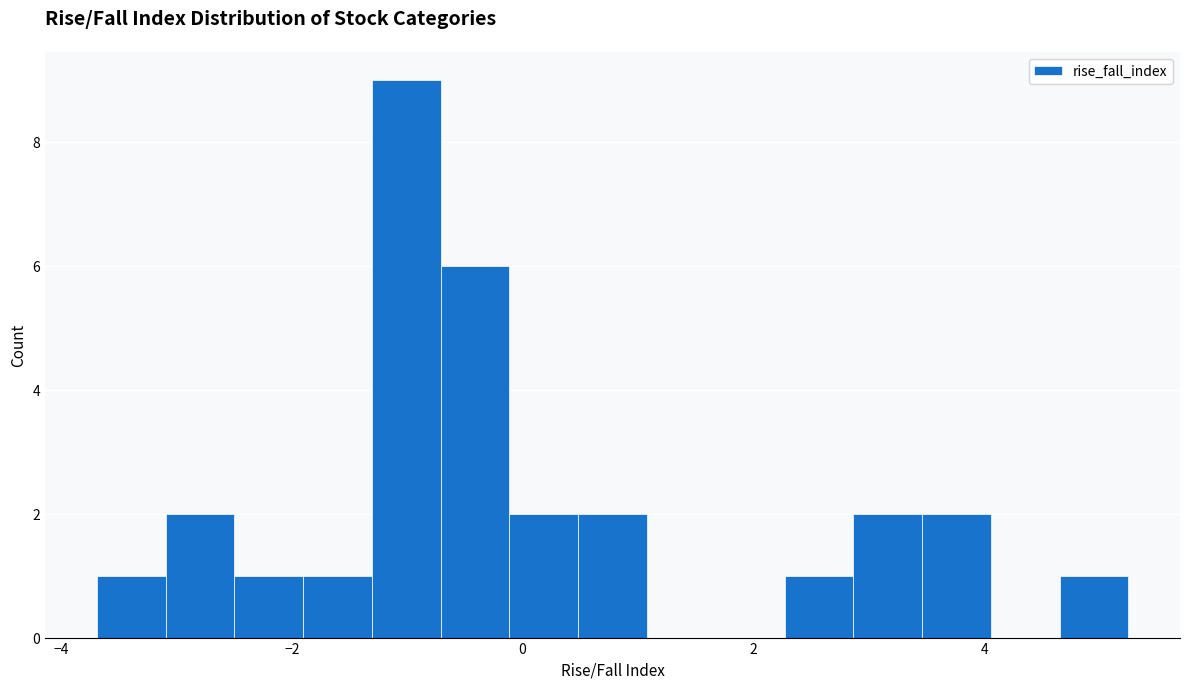

Read against the x-axis, roughly where is the centre of the tallest bar?

-1.0